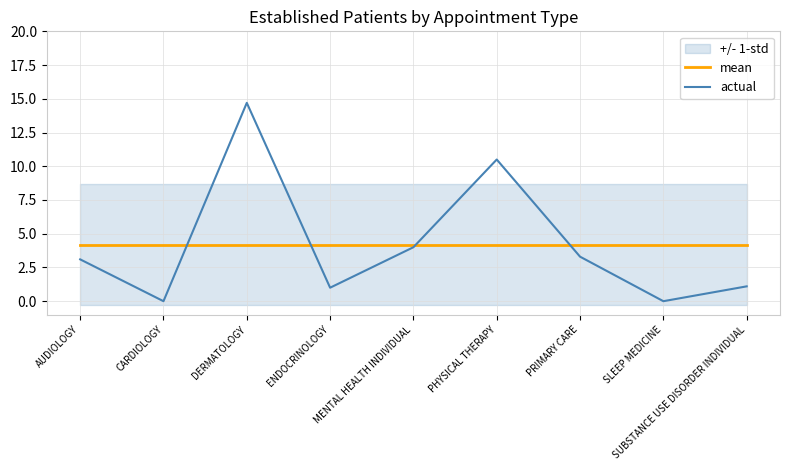

What is the maximum value for actual?

14.7